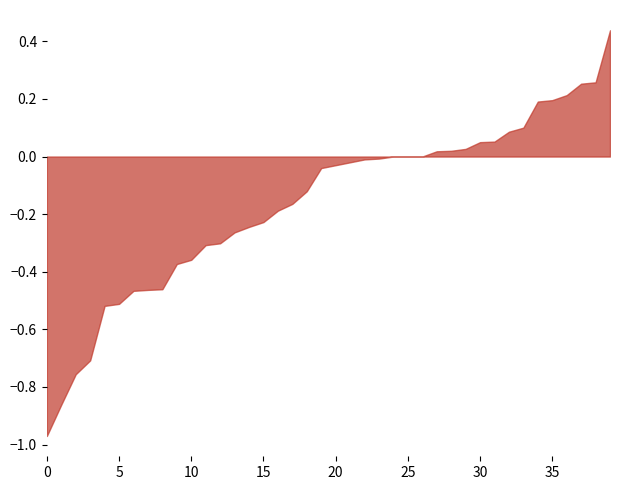

Which series has the largest total across all categories?

species_1